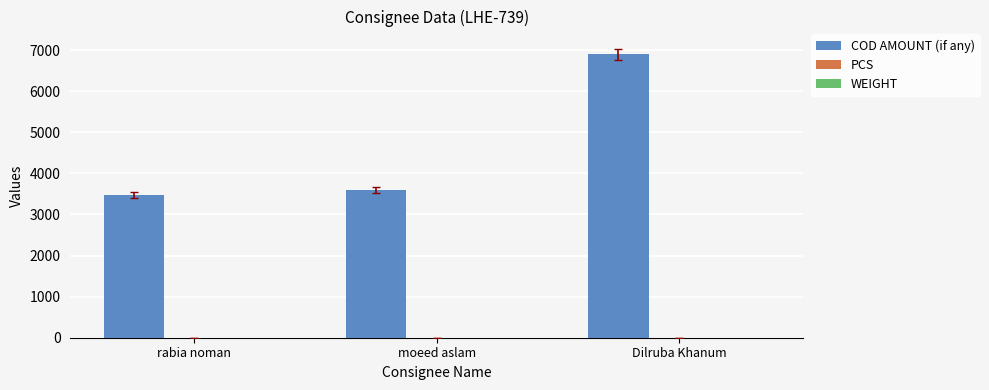

What is the spread (max minus min) of values at rabia noman?

3479